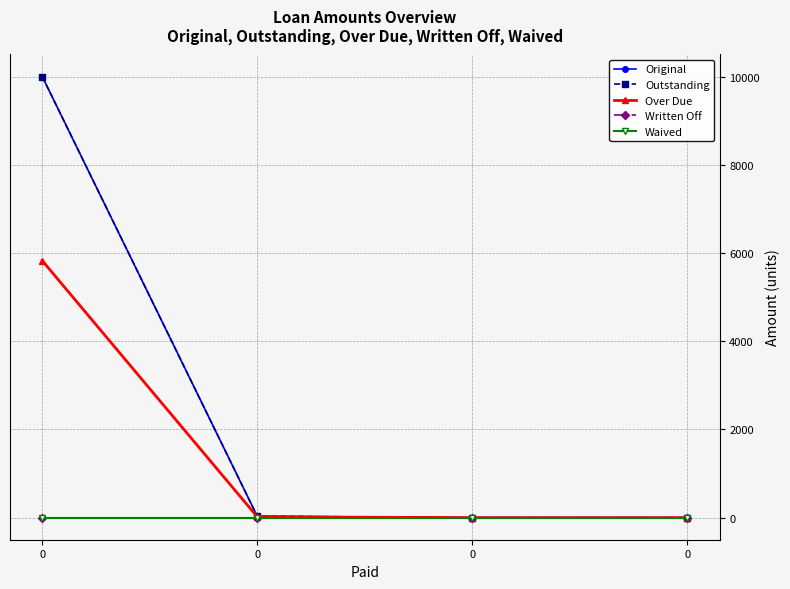

Does the chart have visible grid lines?

Yes